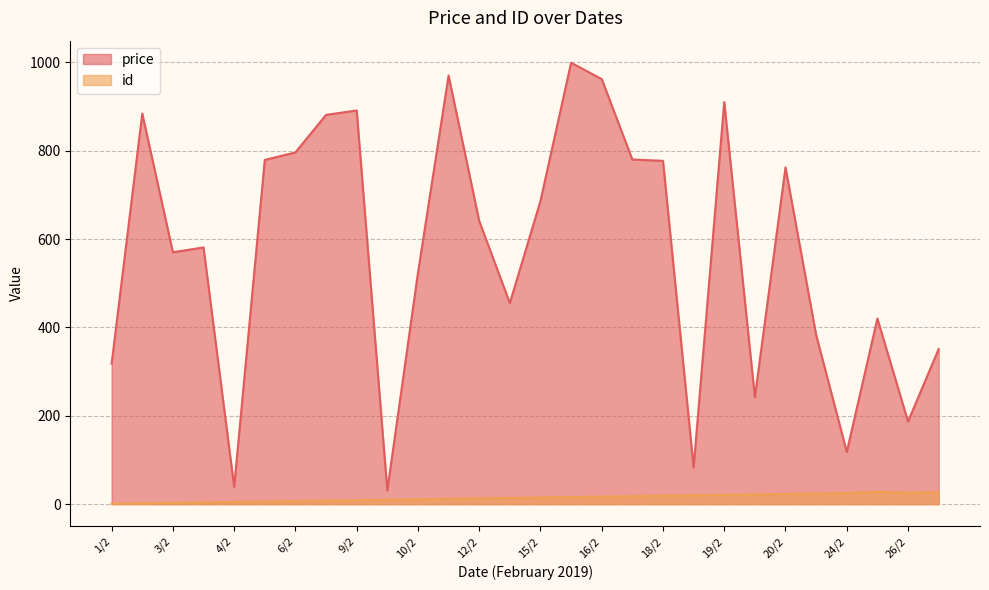

What is the label of the 11th point from the left?

10/2